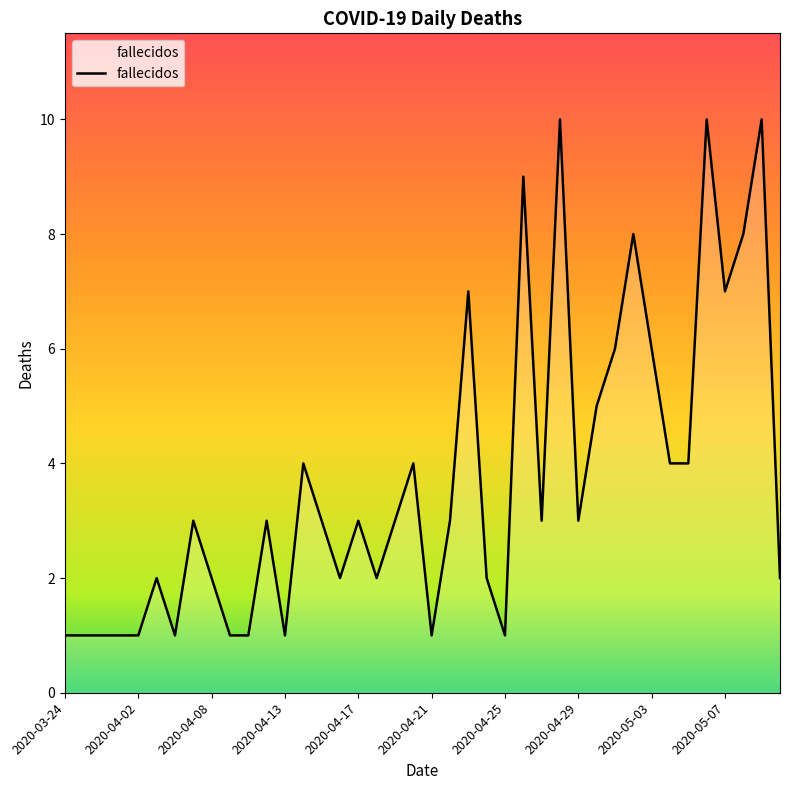

What is the sum of all values?

149